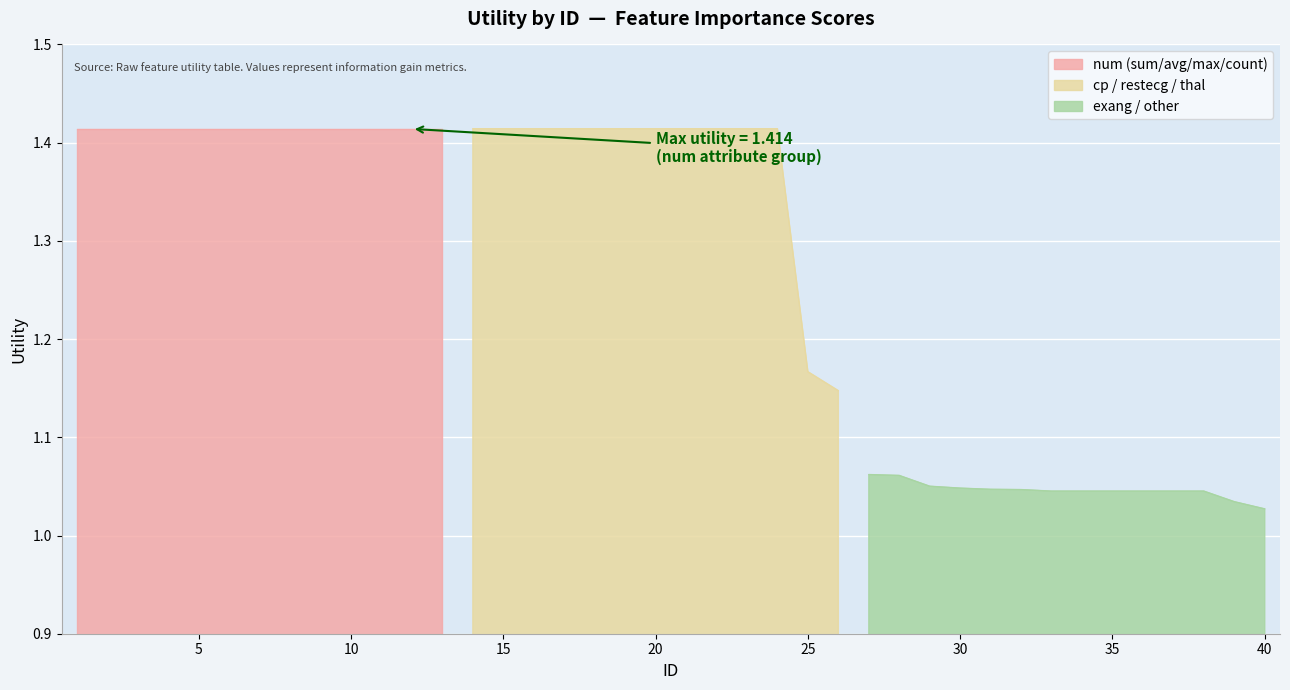

Where is the data nearest to the value 1?

40